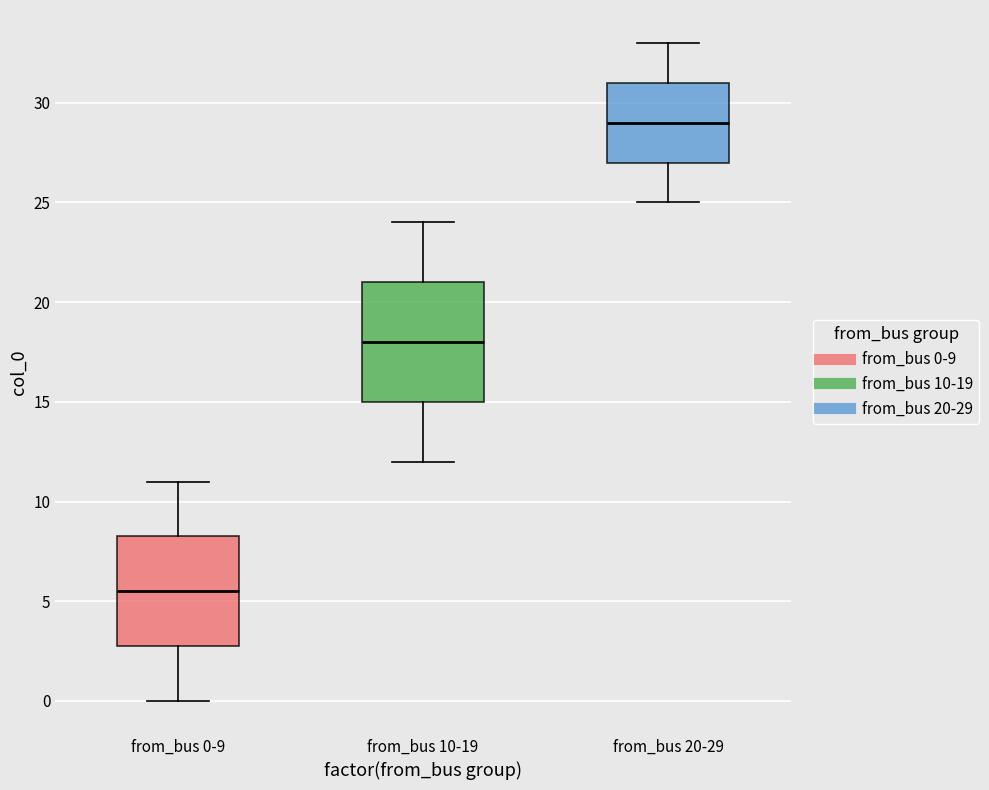

Which box is the tallest, from its lower edge to its upper edge?

from_bus 10-19